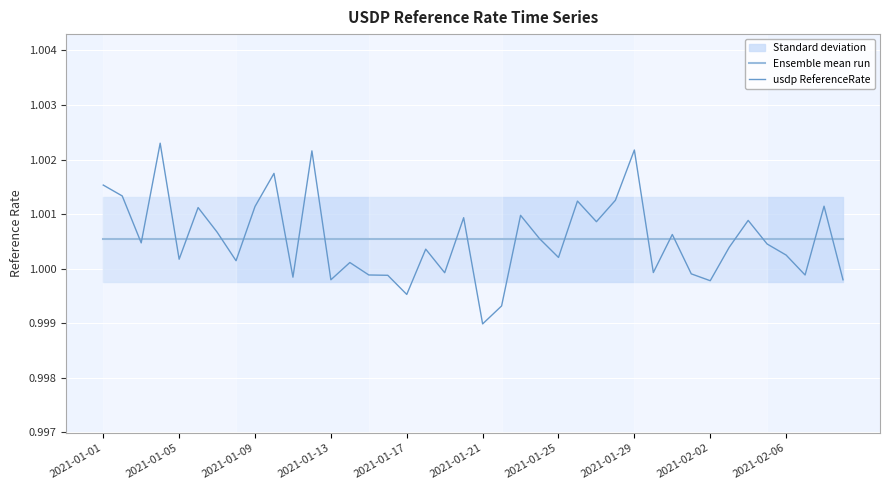

The Ensemble mean run series shows 1.0 at 37. True or false?

True